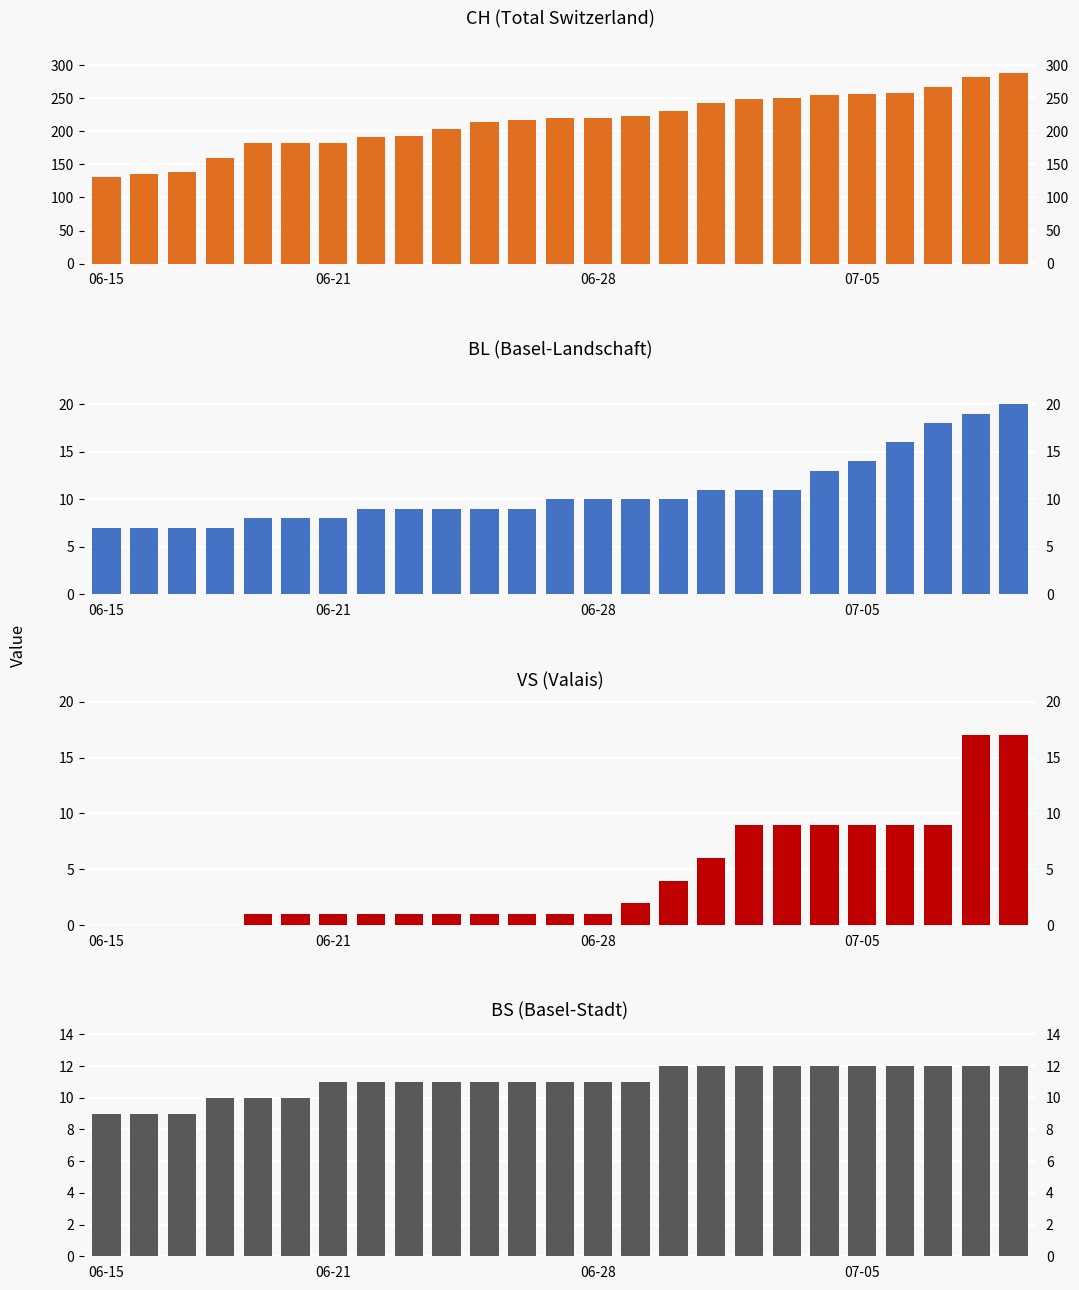

What is the average value of the BL (Basel-Landschaft) series?

11